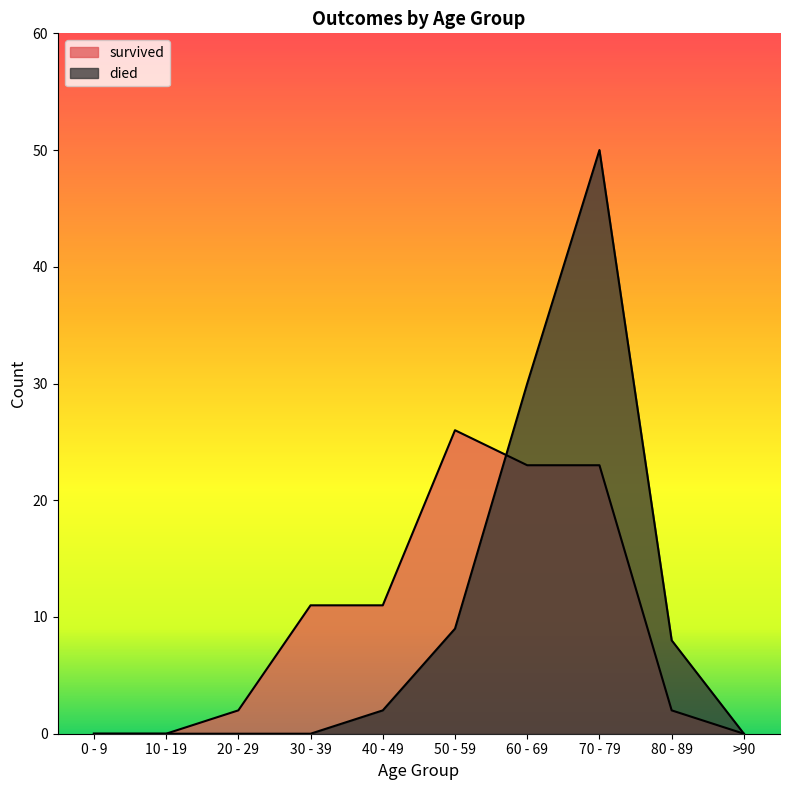

What position from the right is >90?

1